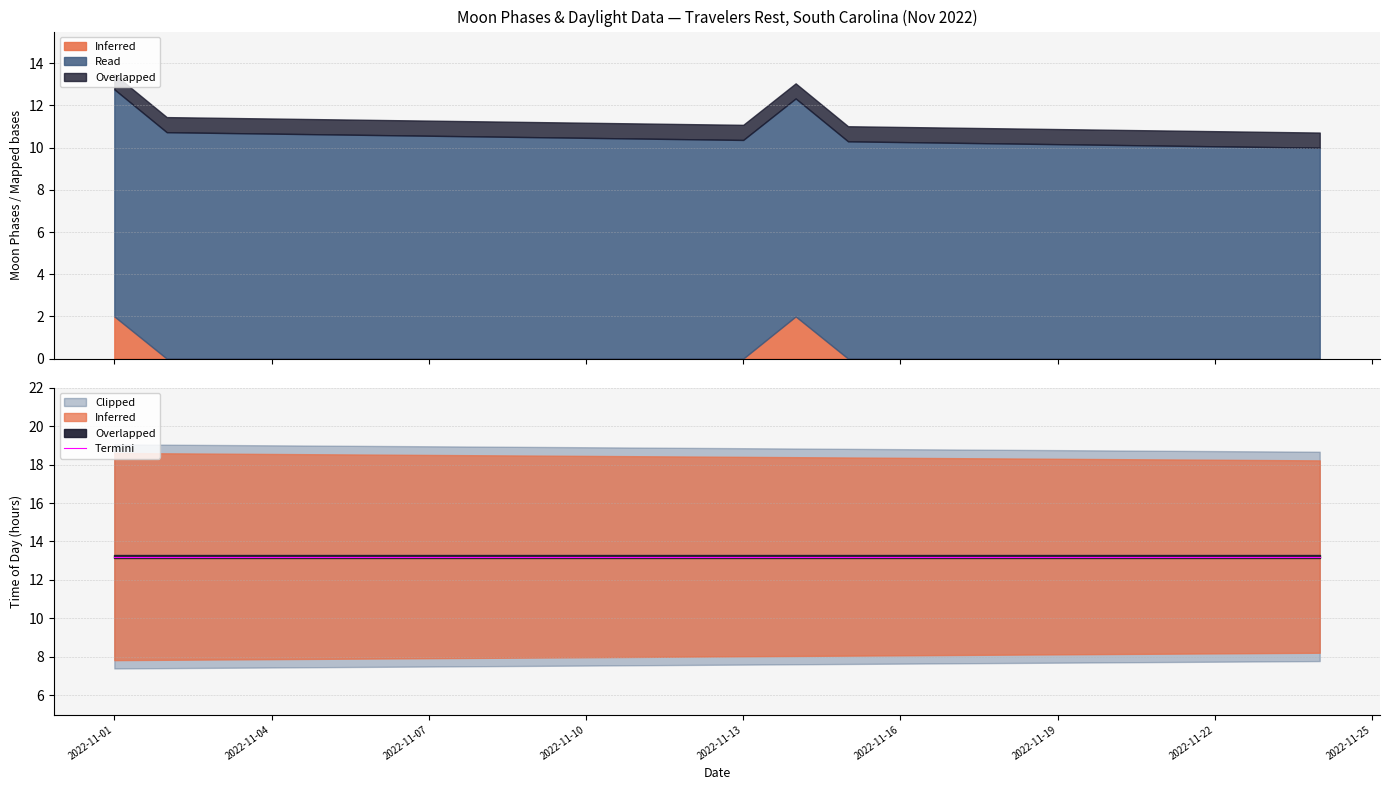

At which category is the sum across all series the highest?

2022-11-01